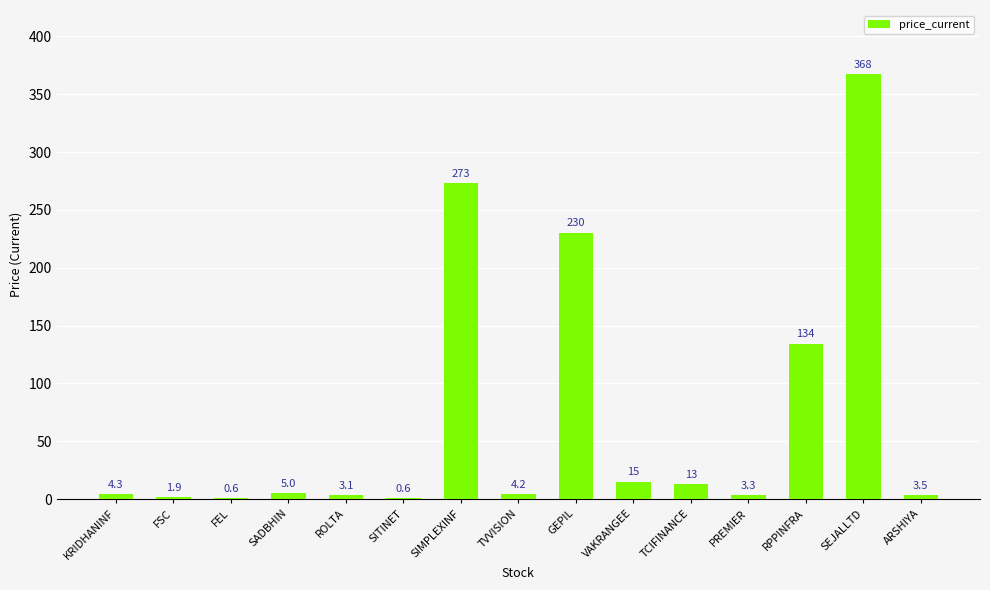

What is the average value?

70.7